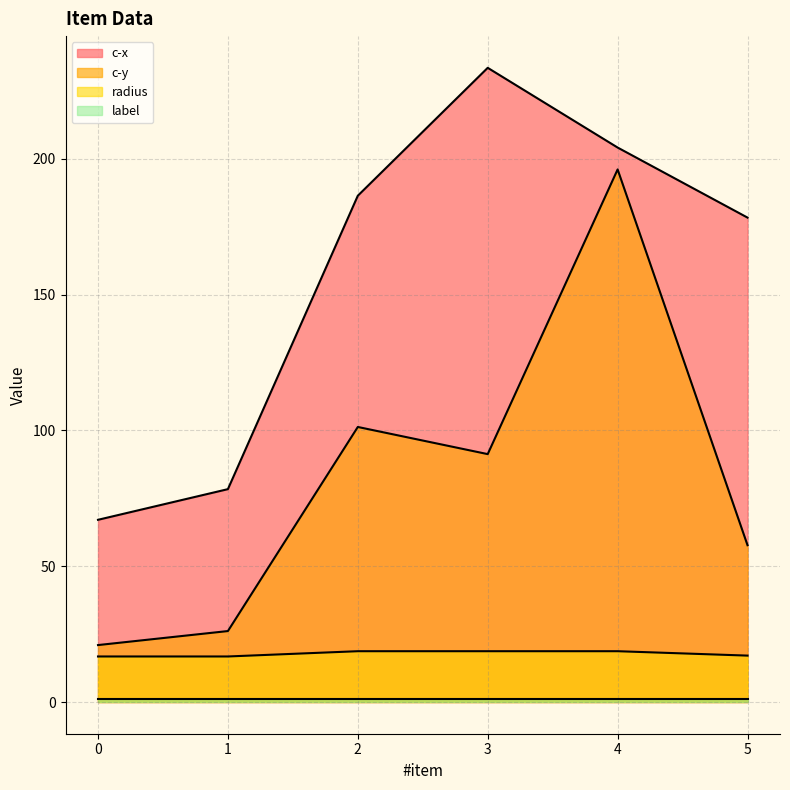

Is it true that c-x equals 204.2 at 4?

True